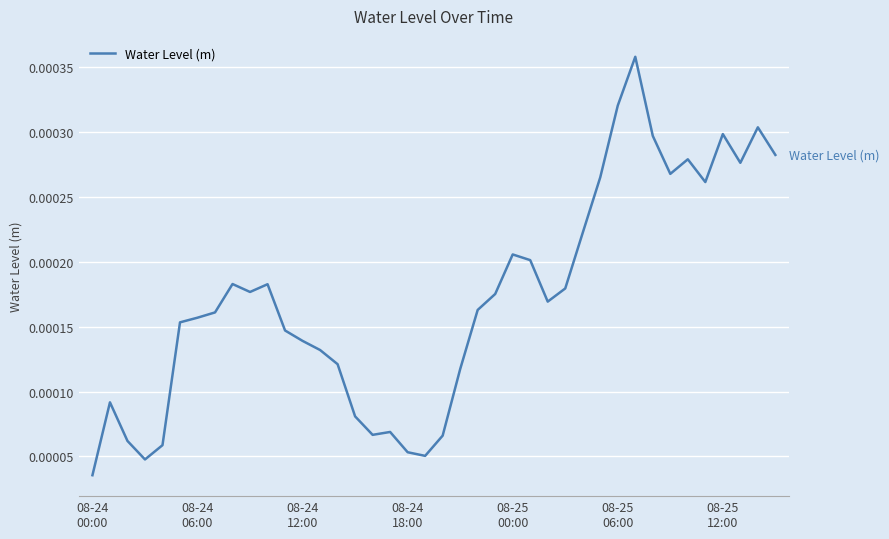

How many lines are shown in the chart?

1